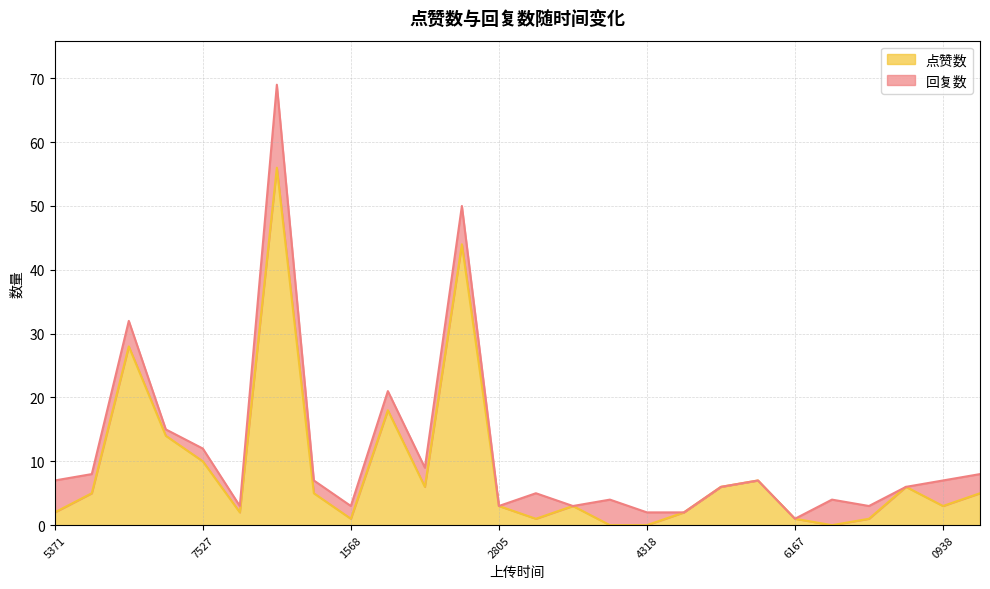

What is the difference between the maximum and minimum values in the 点赞数 series?

56